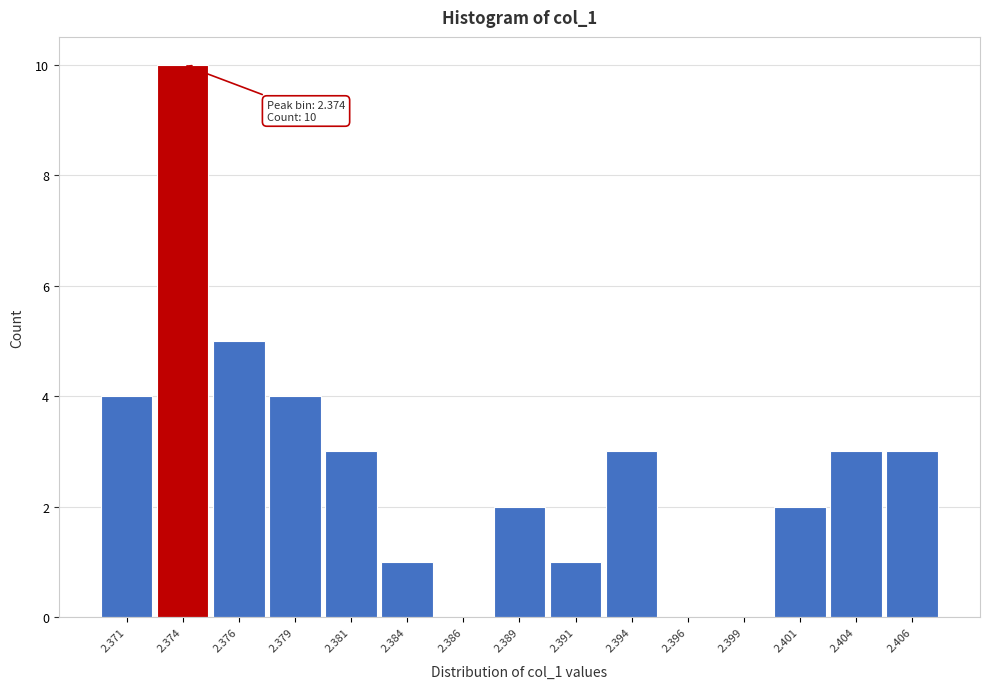

Reading right to left, what are all the values shown in this chart?

2.406=3	2.404=3	2.401=2	2.399=0	2.396=0	2.394=3	2.391=1	2.389=2	2.386=0	2.384=1	2.381=3	2.379=4	2.376=5	2.374=10	2.371=4